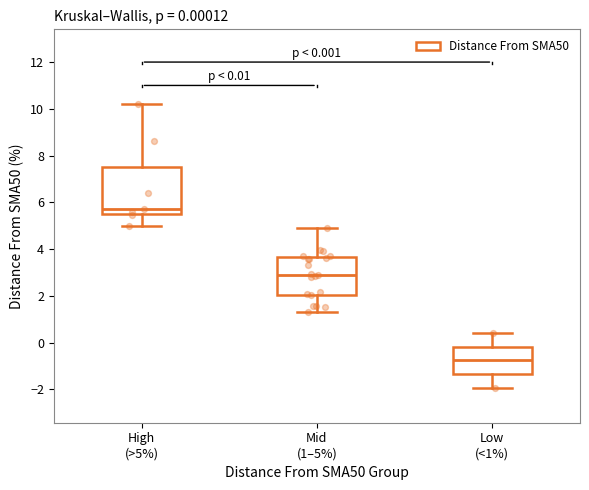

Which box's median line is the lowest?

Low (<1%)